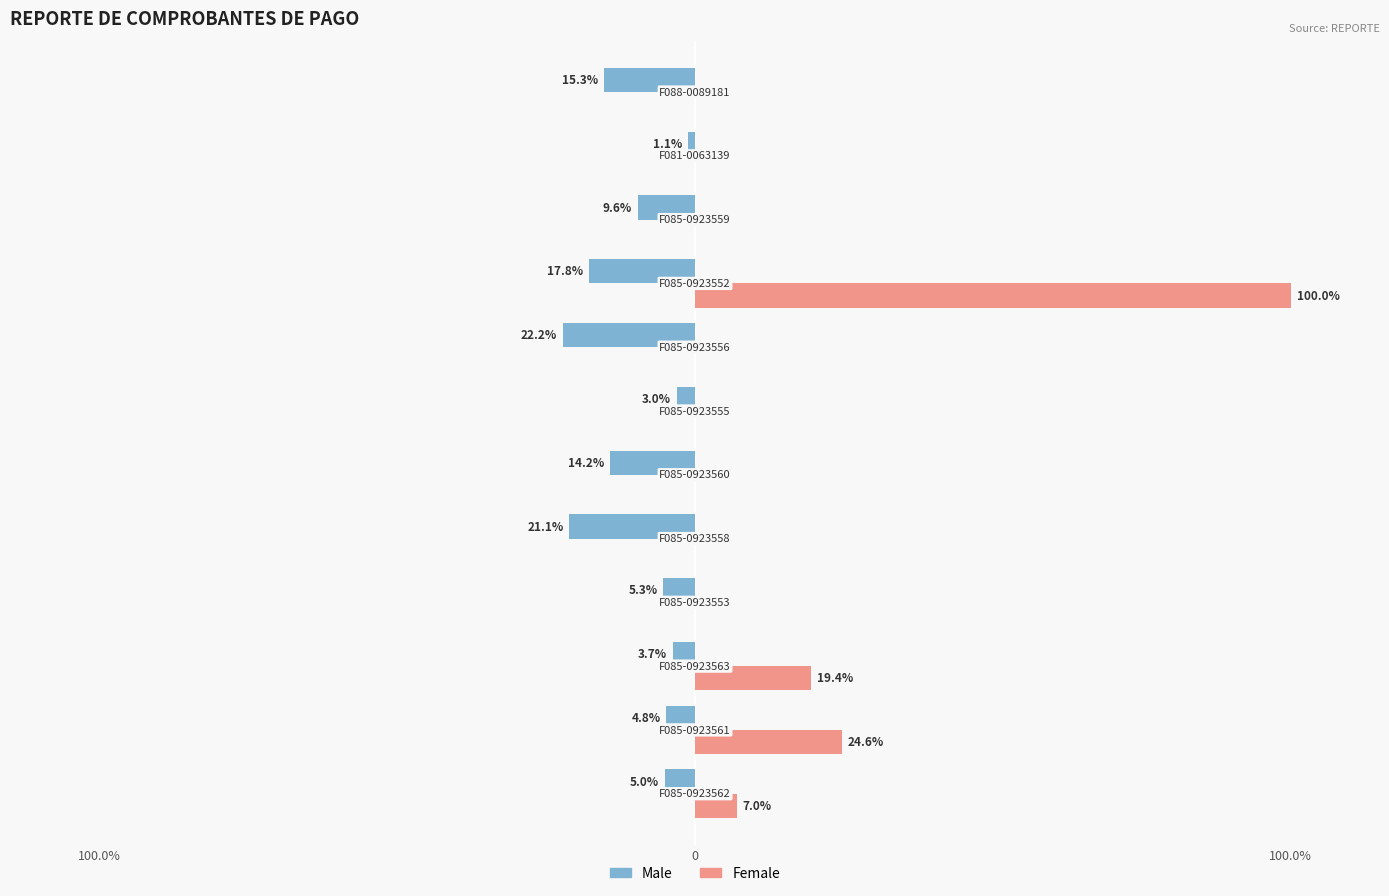

What are all the series names shown in the legend?

Male, Female